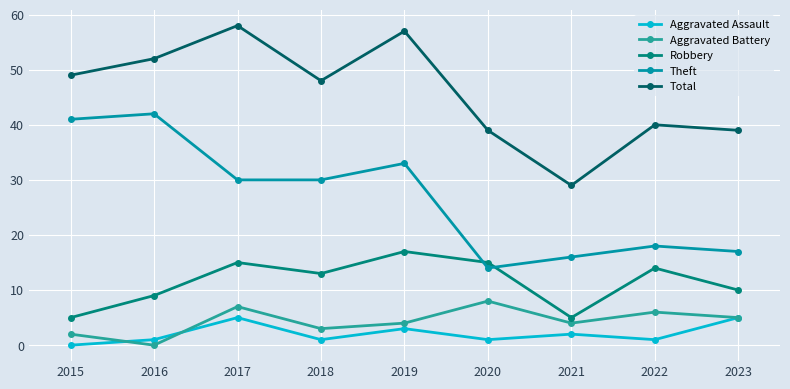

List the series in order of their peak value, lowest first.

Aggravated Assault, Aggravated Battery, Robbery, Theft, Total